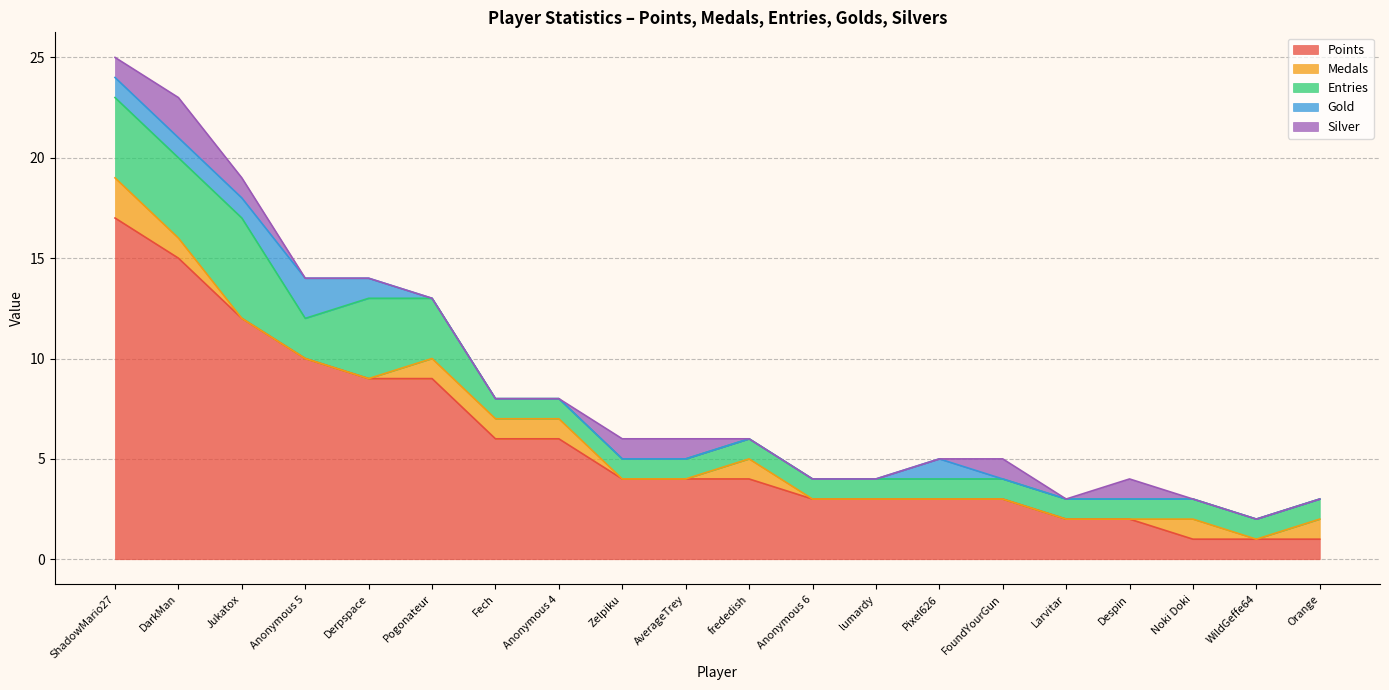

What is the highest value of the Points series?

17